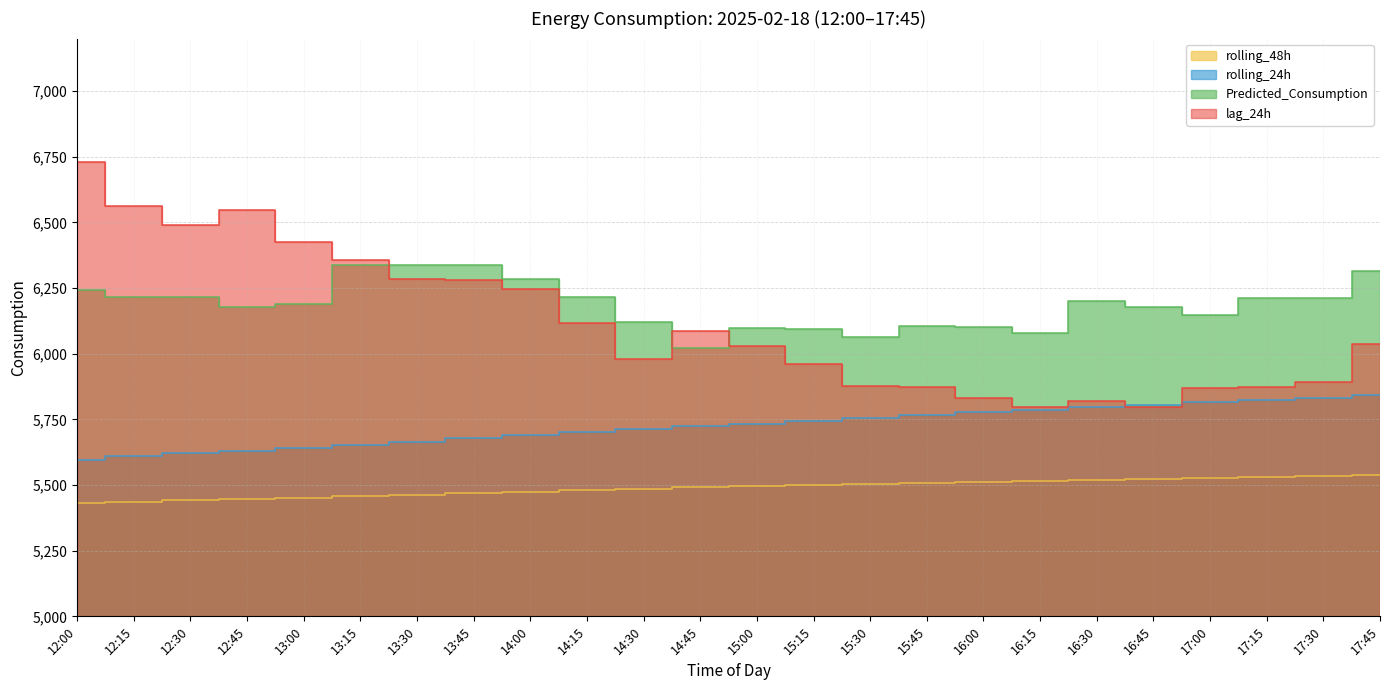

True or false: rolling_48h has a value of 5462.7 at 13:30.

True